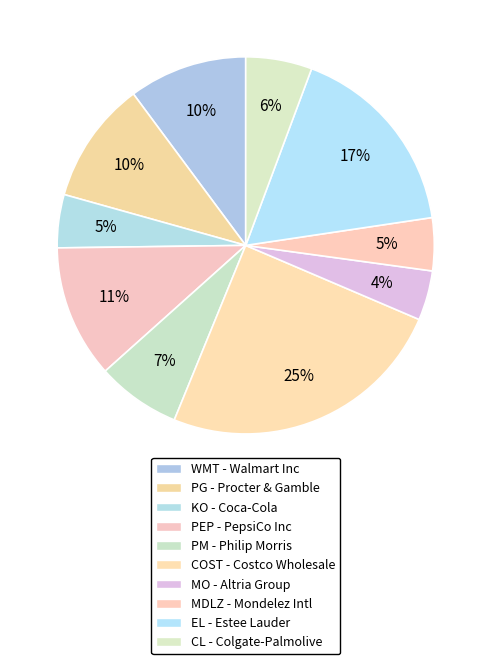

Count the number of slices in the pie.

10